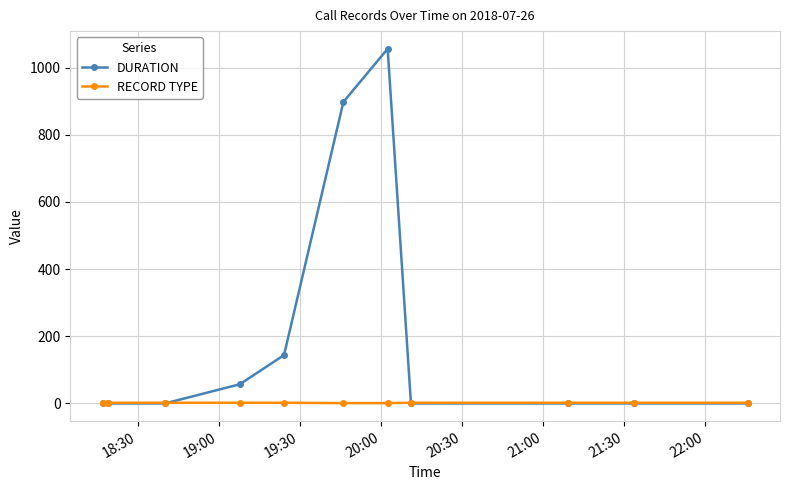

Which series has the largest range (max minus min)?

DURATION